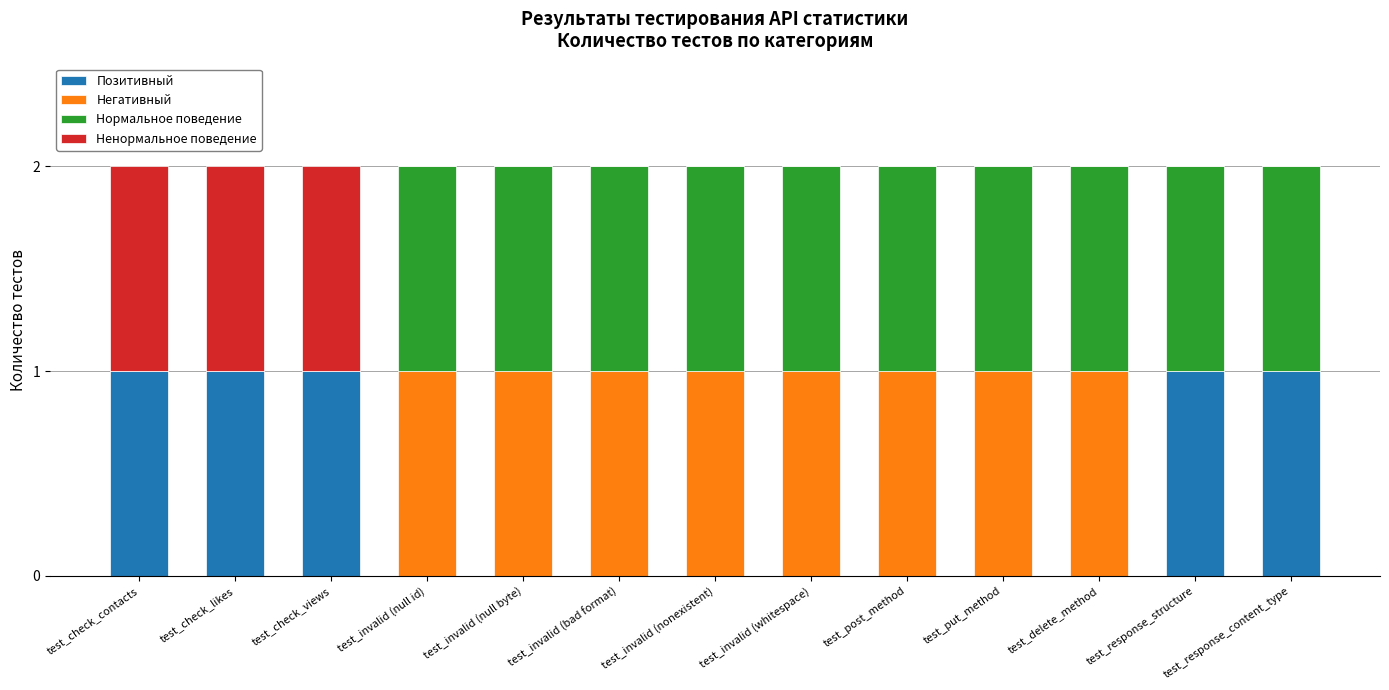

What are all the series names shown in the legend?

Позитивный, Негативный, Нормальное поведение, Ненормальное поведение